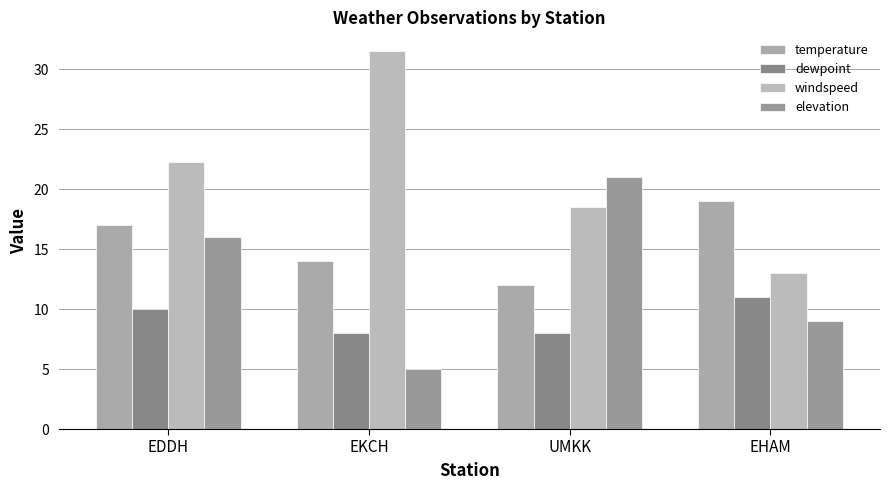

Reading right to left, transcribe all the data shown in this chart.

temperature: EHAM=19.0	UMKK=12.0	EKCH=14.0	EDDH=17.0
dewpoint: EHAM=11.0	UMKK=8.0	EKCH=8.0	EDDH=10.0
windspeed: EHAM=13.0	UMKK=18.5	EKCH=31.5	EDDH=22.2
elevation: EHAM=9.0	UMKK=21.0	EKCH=5.0	EDDH=16.0